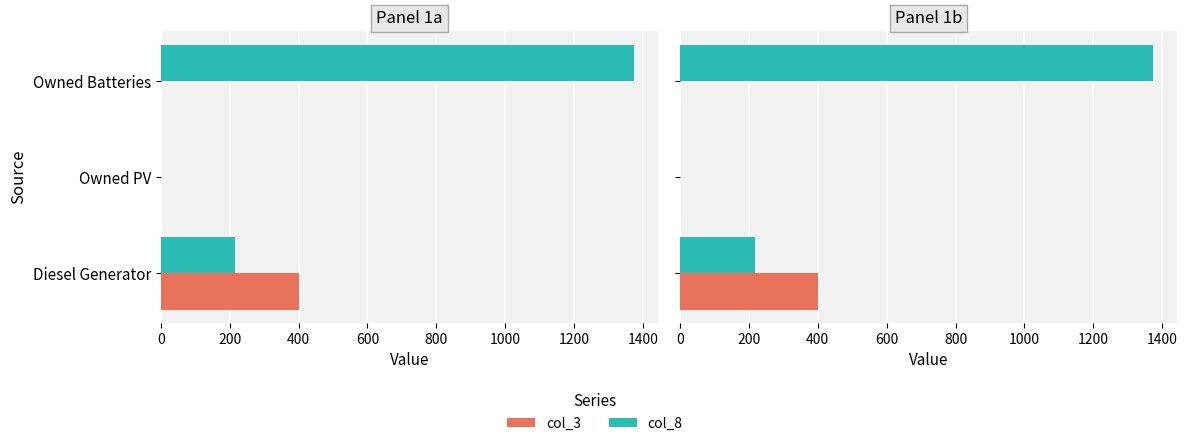

Reading right to left, what are all the values shown in this chart?

col_3: 0	0	400
col_8: 1374	0	217